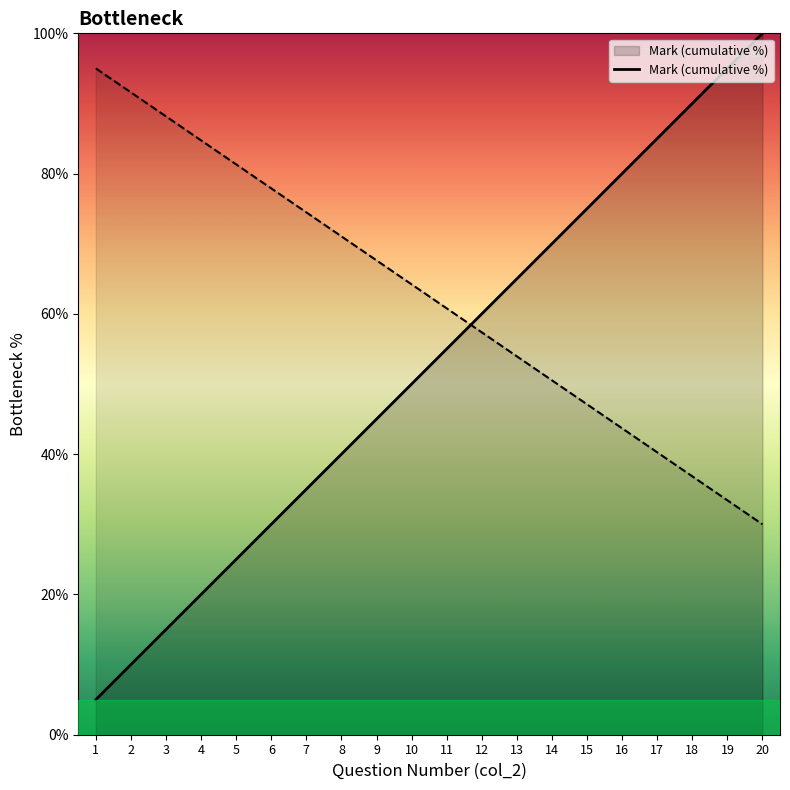

Reading left to right, transcribe all the data shown in this chart.

5.0	10.0	15.0	20.0	25.0	30.0	35.0	40.0	45.0	50.0	55.0	60.0	65.0	70.0	75.0	80.0	85.0	90.0	95.0	100.0